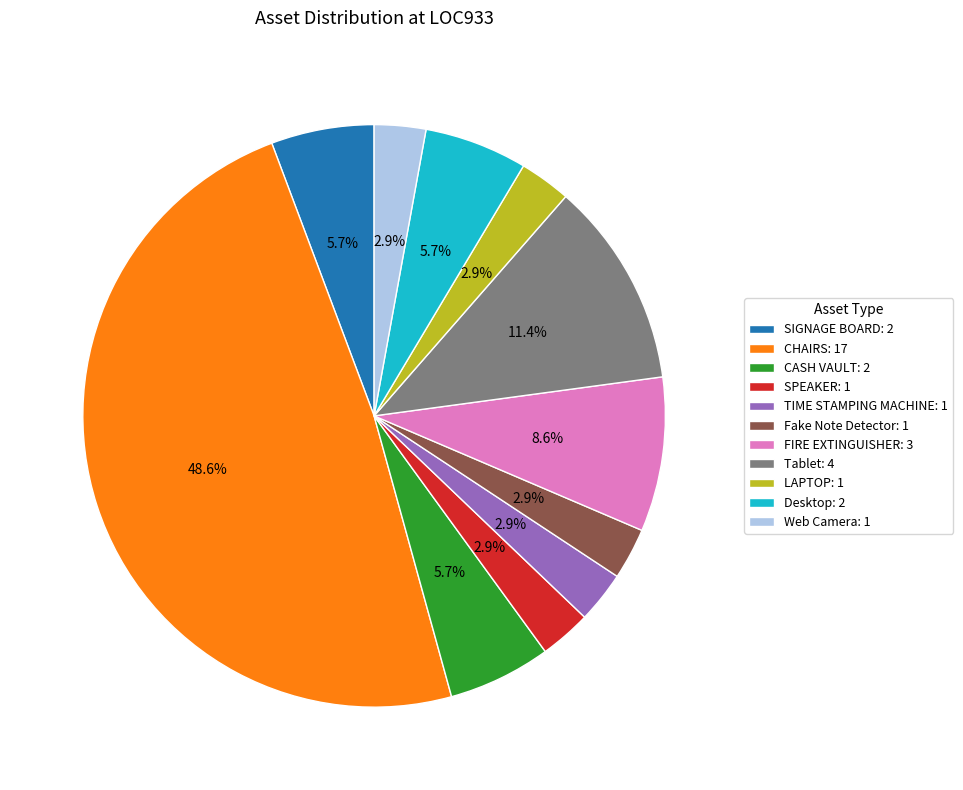

Do SIGNAGE BOARD: 2 and Desktop: 2 together represent more than half of the pie?

No